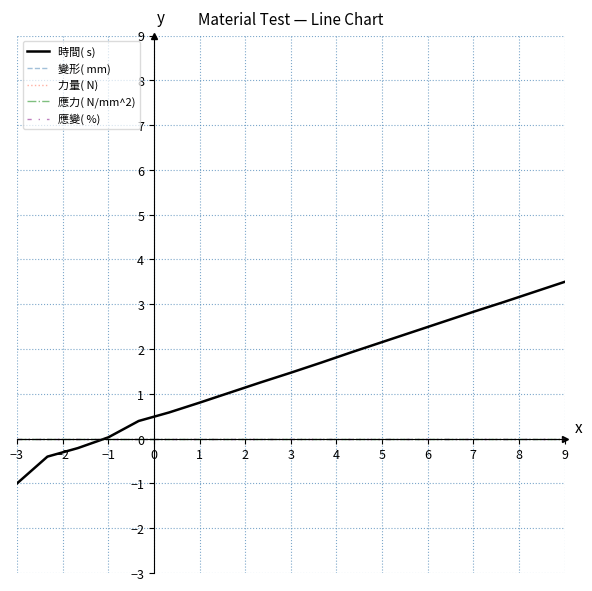

What is the label of the 9th point from the right?

6